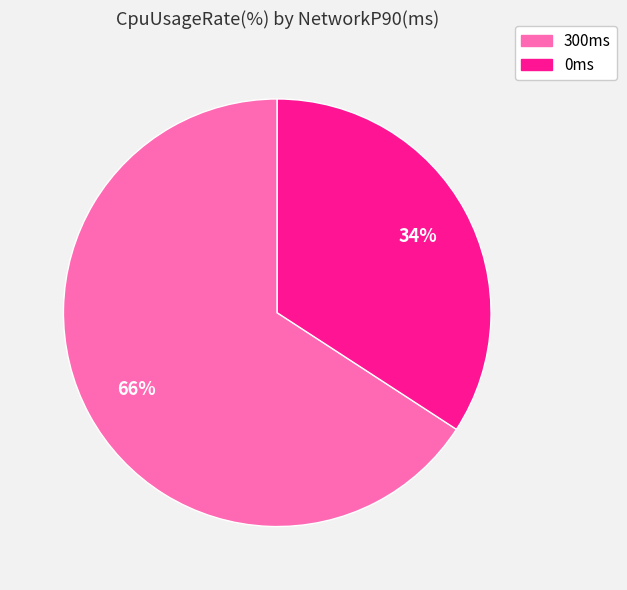

To the nearest percent, what is the difference between the largest and smallest slice percentages?

32%